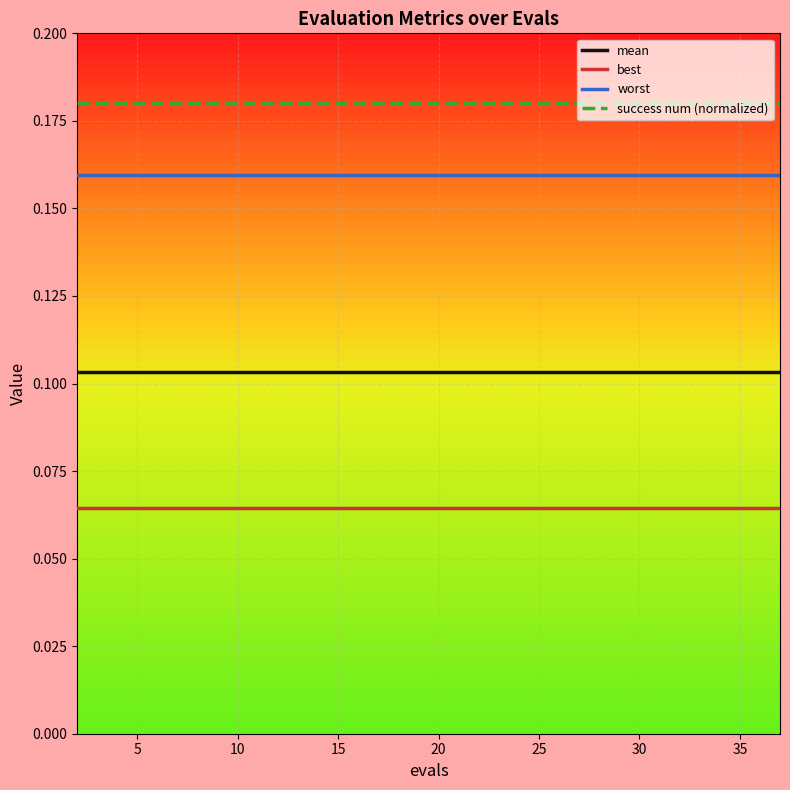

At how many categories does at least one series exceed 0?

20